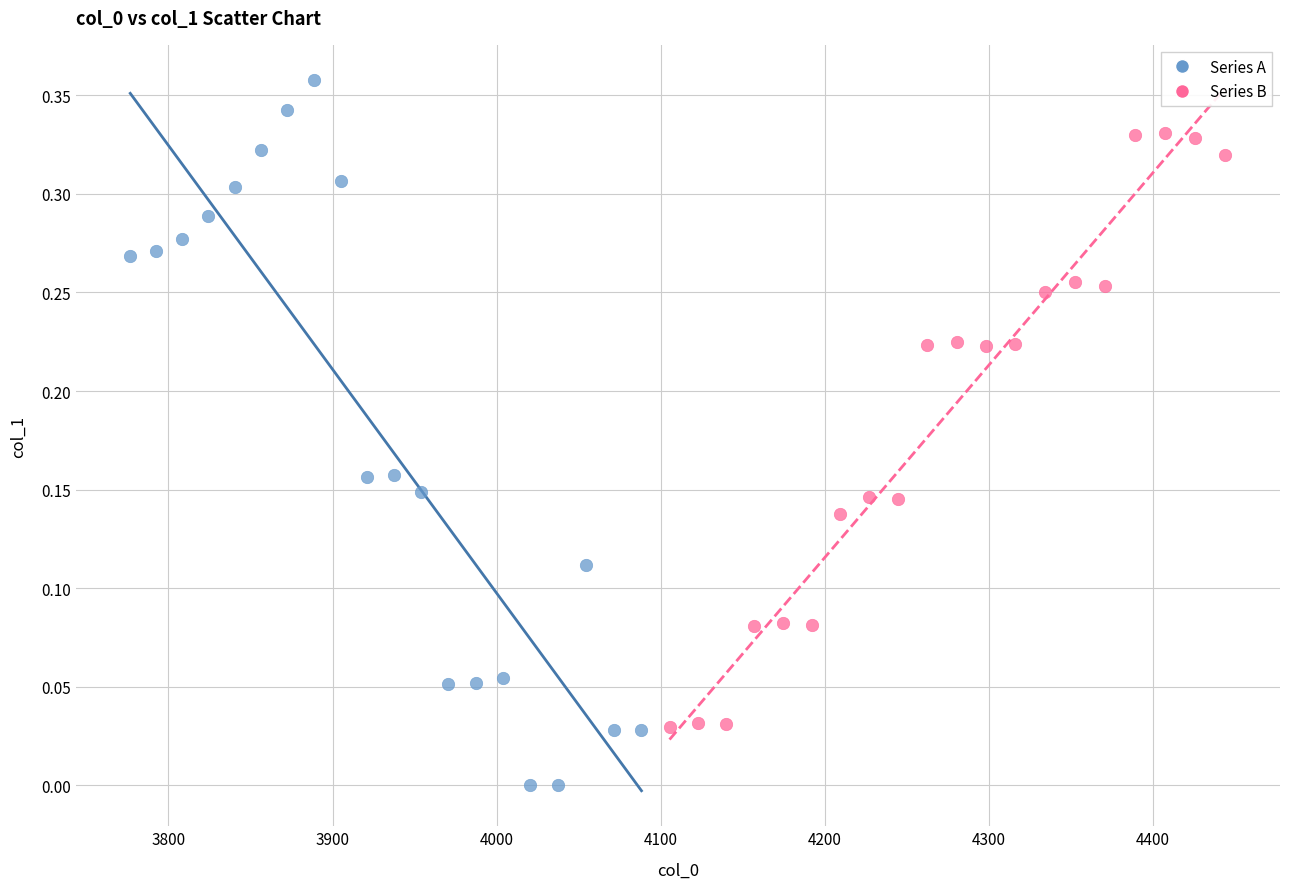

Which series contains the lowest Y value?

Series A